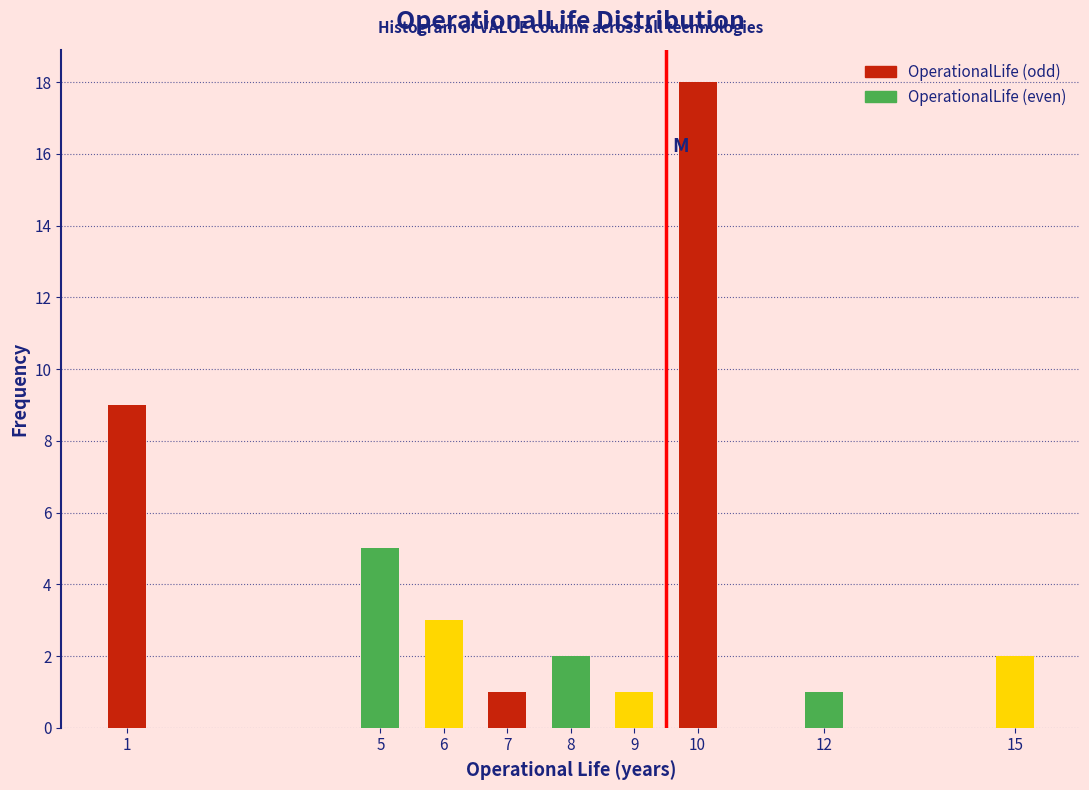

Reading left to right, transcribe all the data shown in this chart.

9	5	3	1	2	1	18	1	2